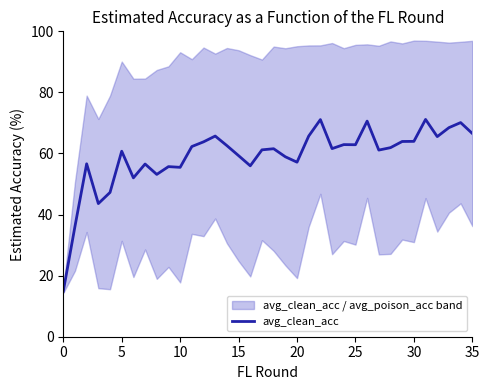

What is the lowest value of the avg_clean_acc series?

14.9